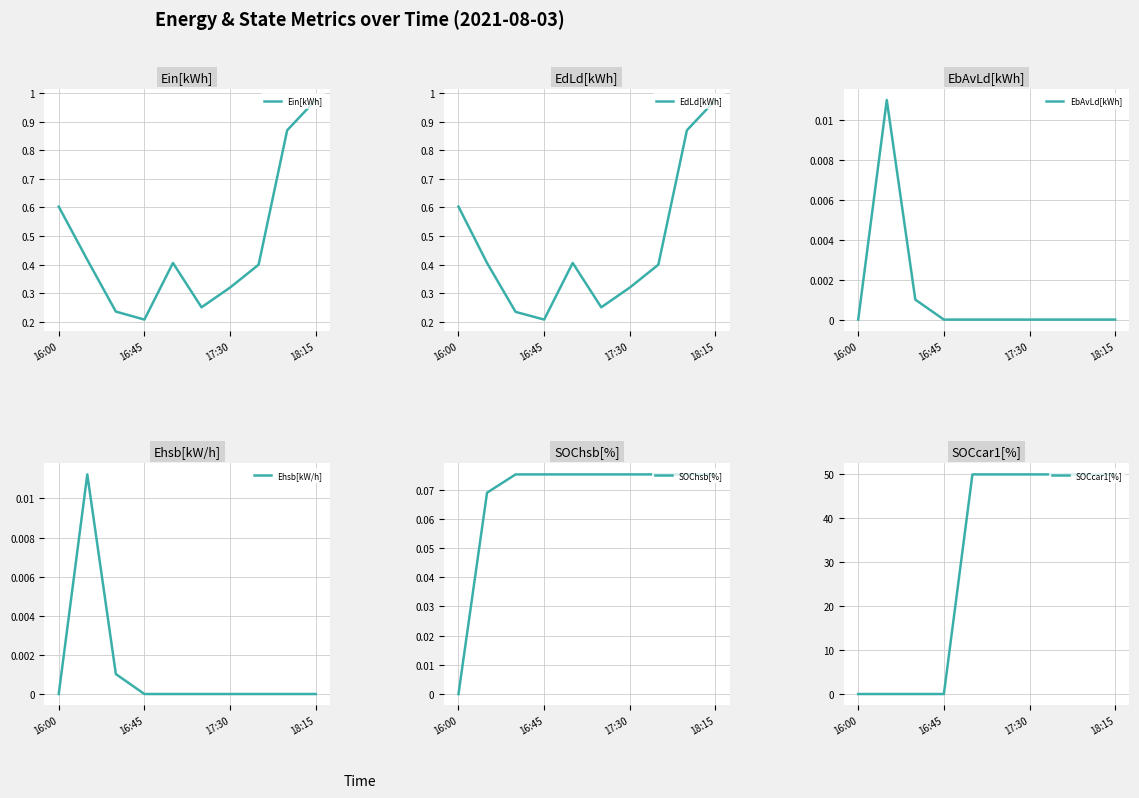

Which category has the lowest value in the Ein[kWh] series?

16:45